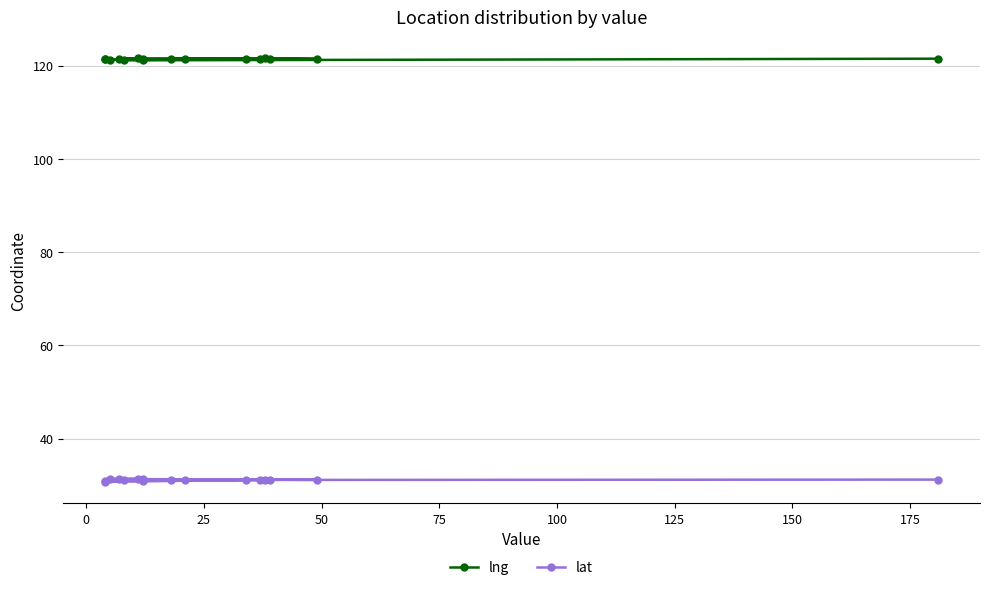

Reading left to right, transcribe all the data shown in this chart.

lng: 121.5	121.1	121.5	121.4	121.6	121.4	121.5	121.4	121.4	121.2	121.5	121.5	121.3	121.5	121.3	121.5
lat: 31.2	31.2	31.3	31.2	31.2	31.2	31.2	31.3	31.1	31.0	31.3	31.4	31.4	31.2	30.7	30.9